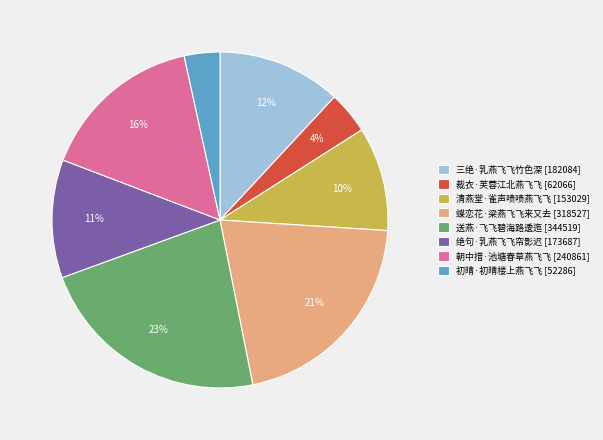

True or false: 裁衣·芙蓉江北燕飞飞 accounts for 4% of the total.

True